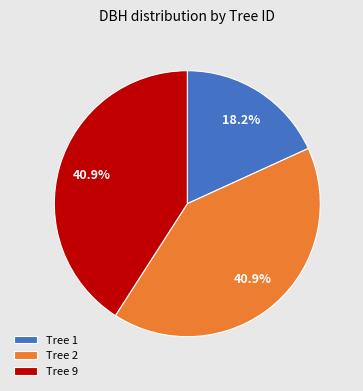

Which has a higher value, Tree 9 or Tree 1?

Tree 9